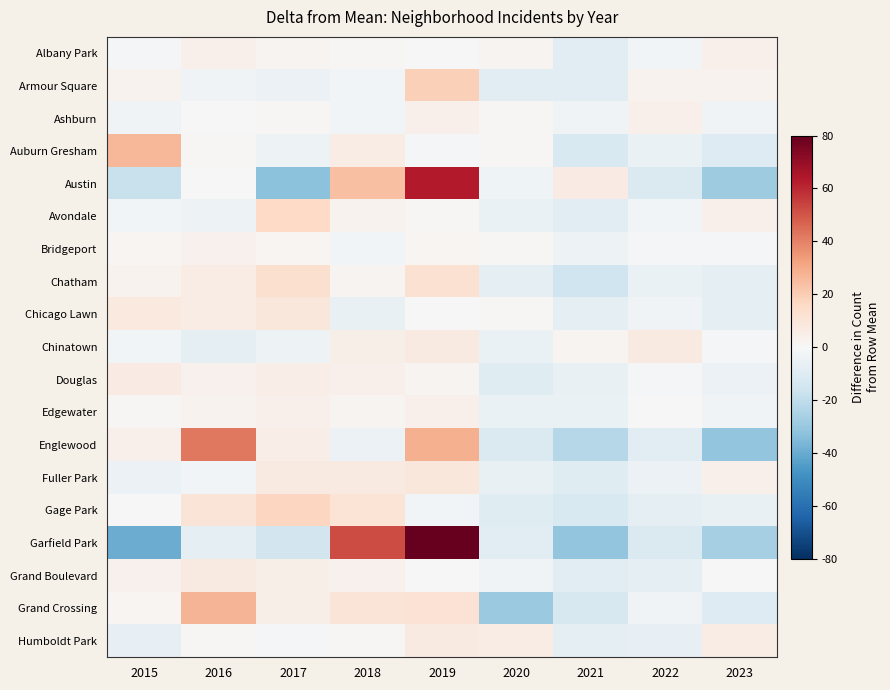

What is the spread (max minus min) of values at 2022?

18.6